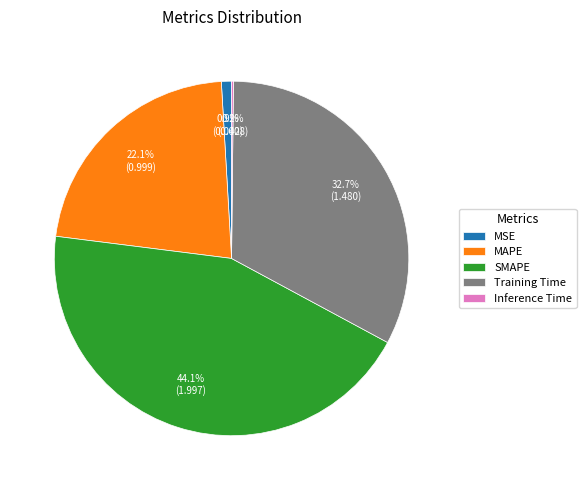

Which has a higher value, Training Time or SMAPE?

SMAPE